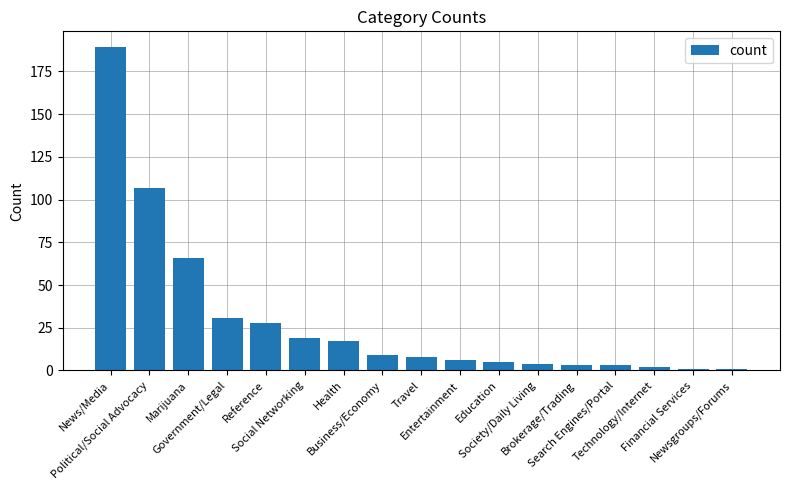

How many bars are there in total?

17